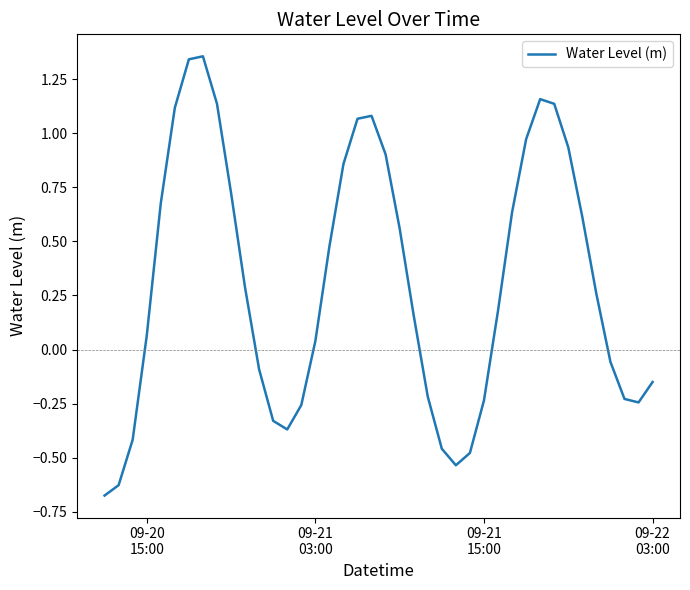

What is the difference between the maximum and minimum values?

2.0